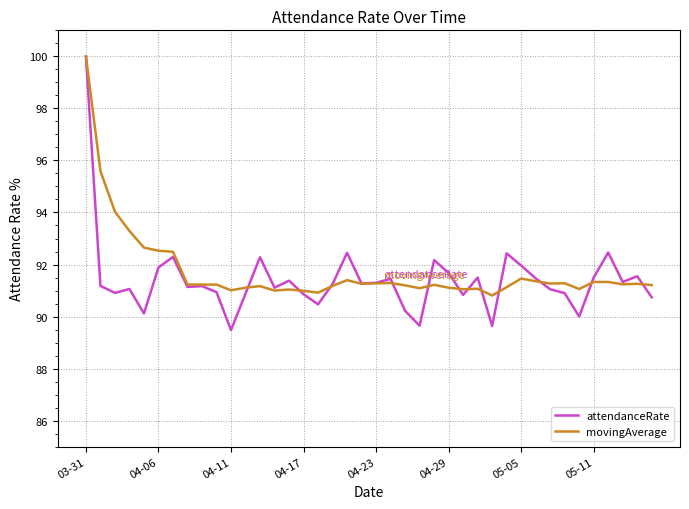

Which series has the widest spread of values?

attendanceRate